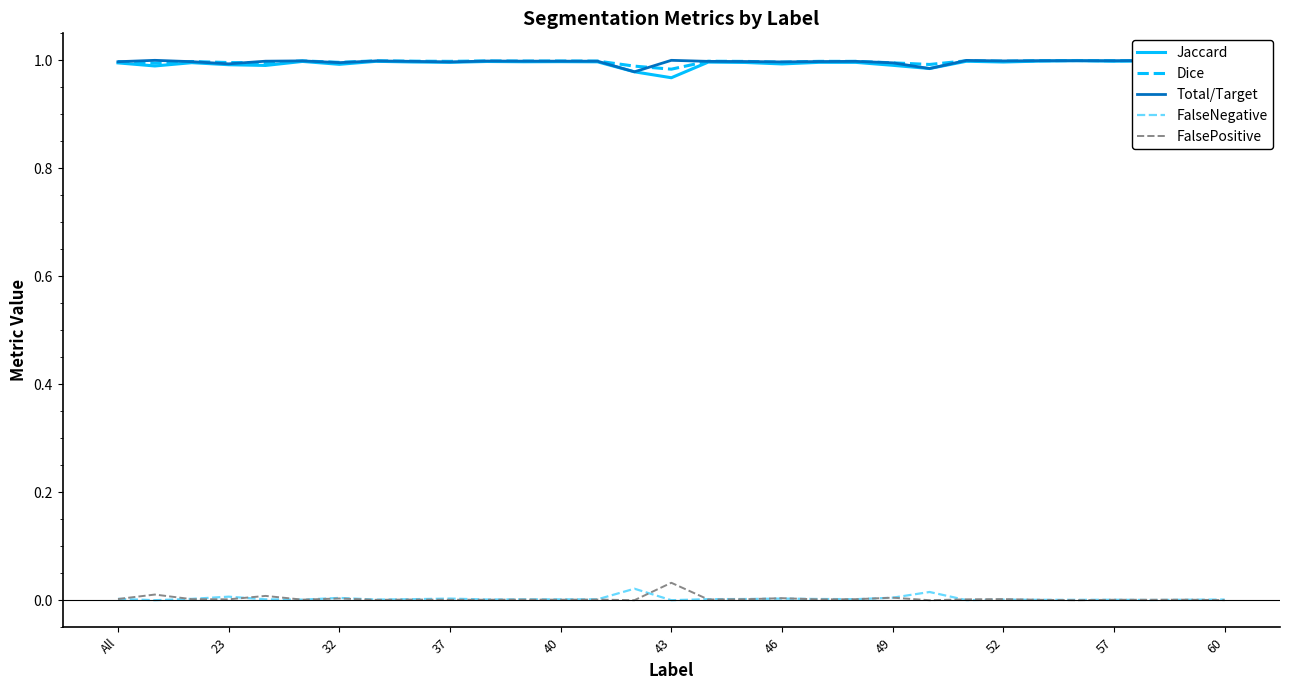

True or false: Jaccard and FalseNegative cross at least once.

False